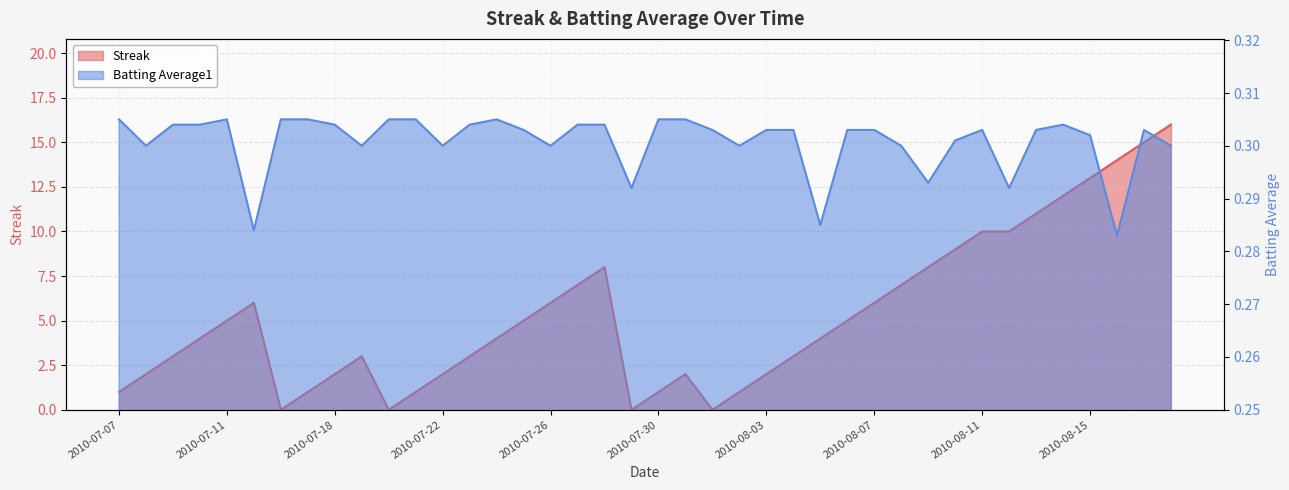

Between which two adjacent categories do Batting Average1 and Streak first intersect?

2010-07-15 and 2010-07-16